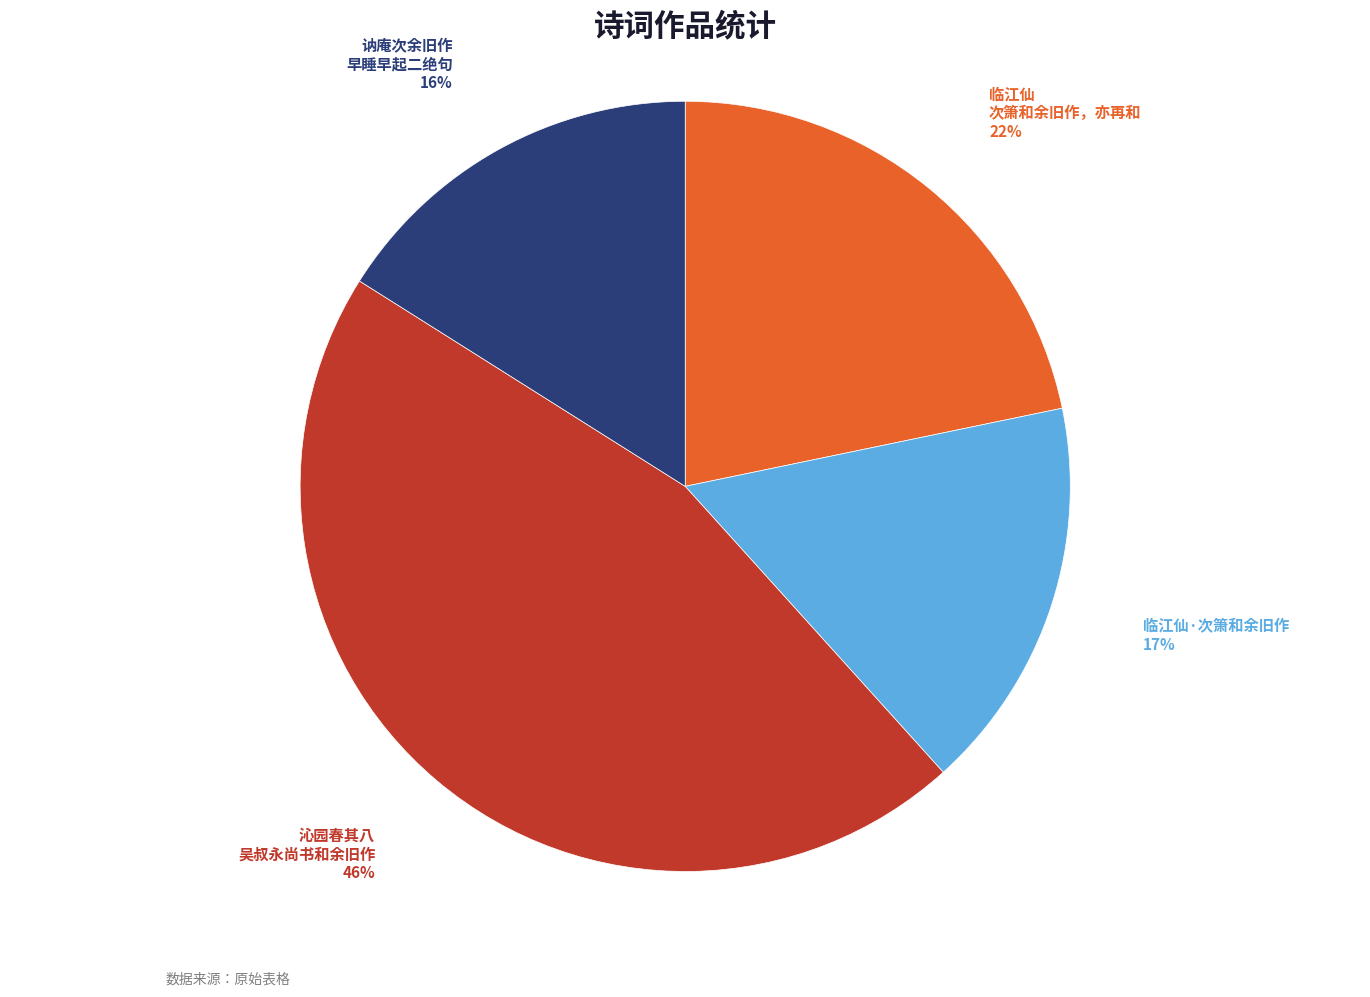

How many segments does this pie chart have?

4